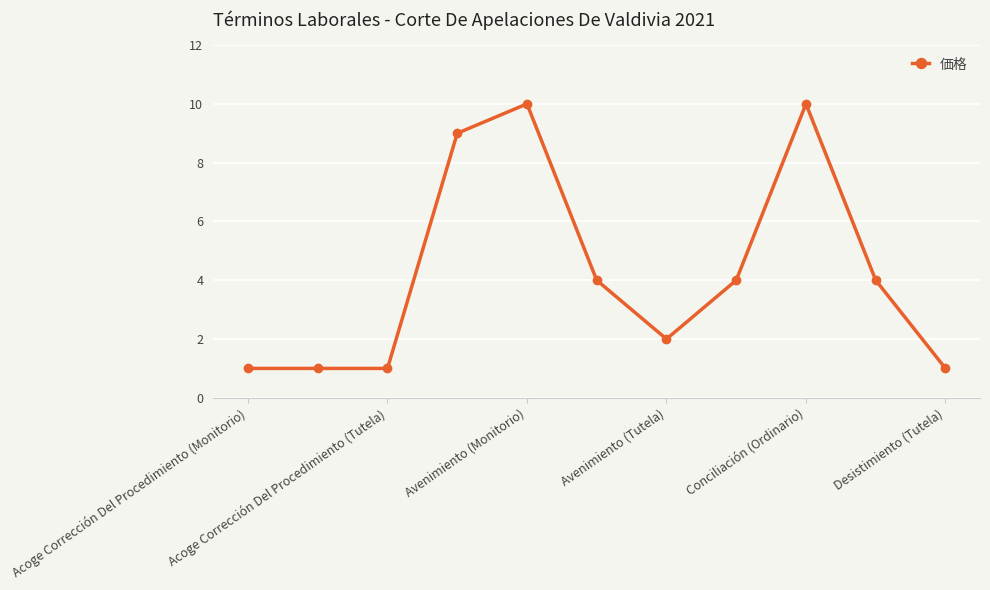

What is the difference between the second highest and minimum values?

9